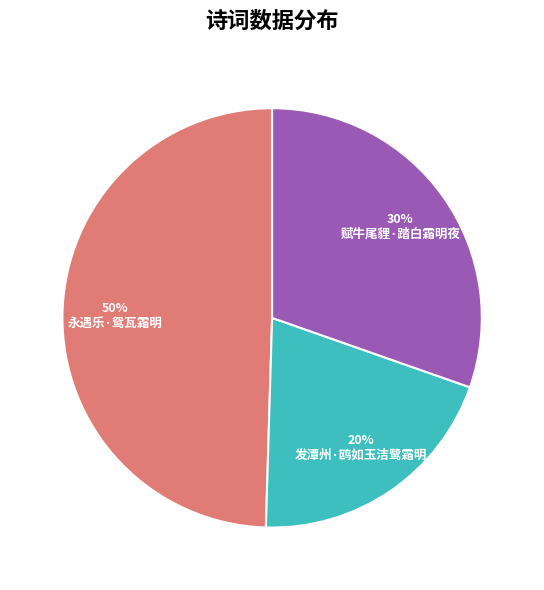

Which category has the smallest portion of the pie?

发潭州·鸥如玉洁鹭霜明